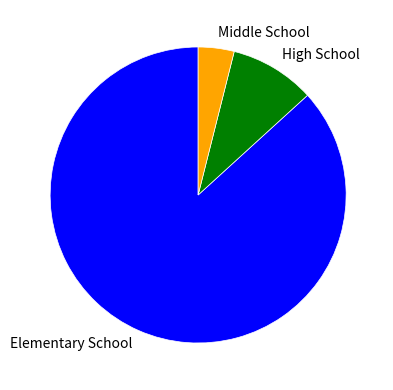

Is it true that Middle School is 16% of the pie?

False